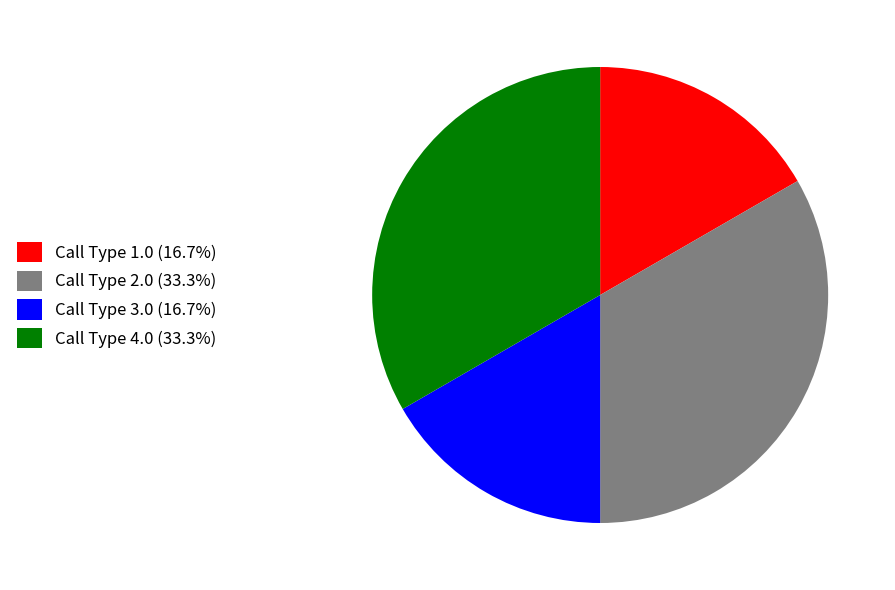

Count the number of slices in the pie.

4